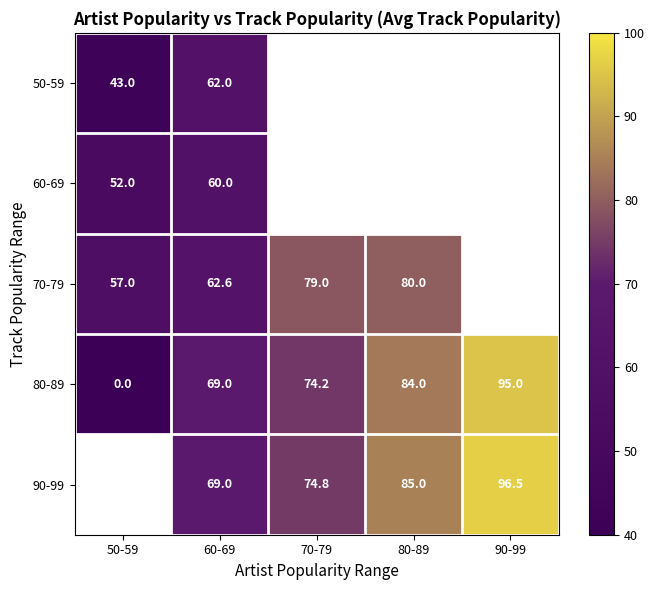

Which category has the lowest value in the 80-89 series?

50-59